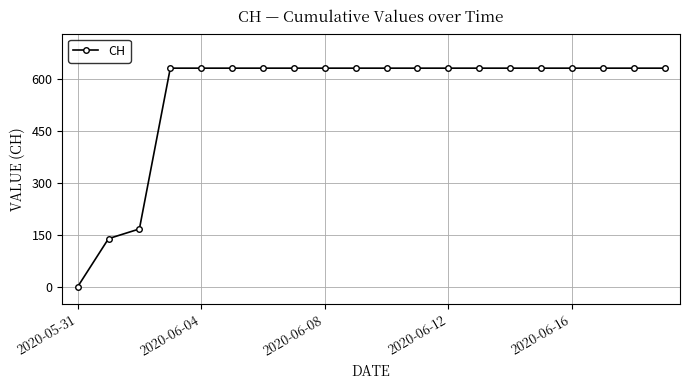

What is the maximum value shown in the chart?

631